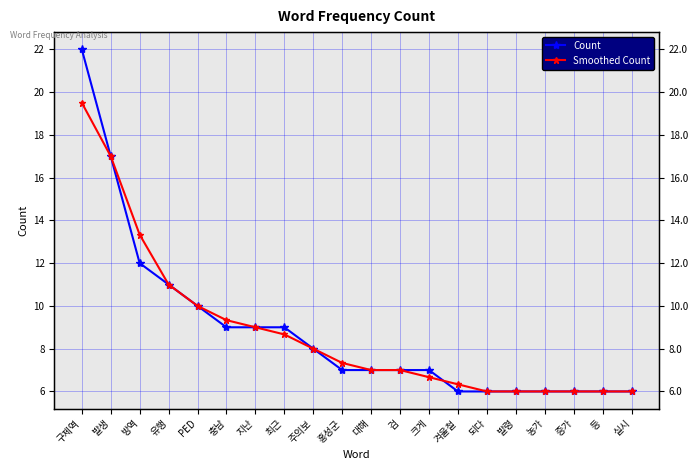

Between which two adjacent categories do Count and Smoothed Count first intersect?

크게 and 겨울철